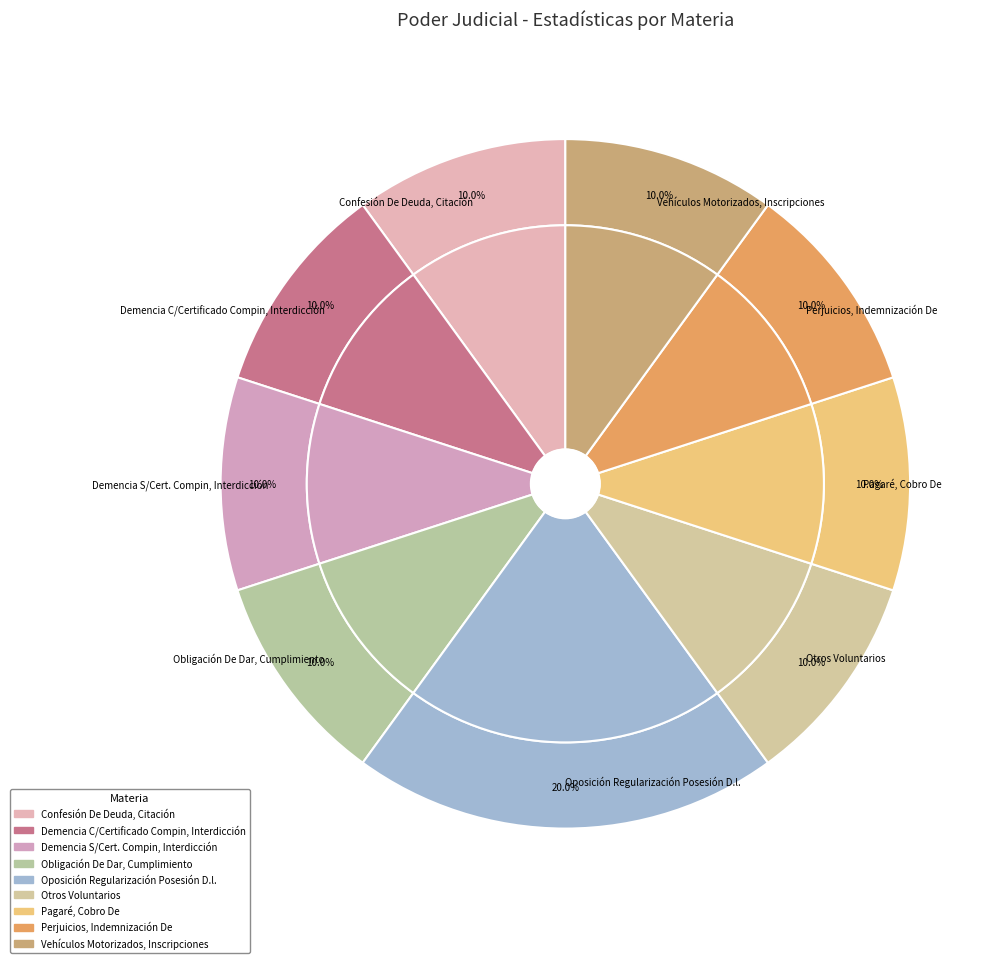

Between Demencia S/Cert. Compin, Interdicción and Otros Voluntarios, which is larger?

Demencia S/Cert. Compin, Interdicción